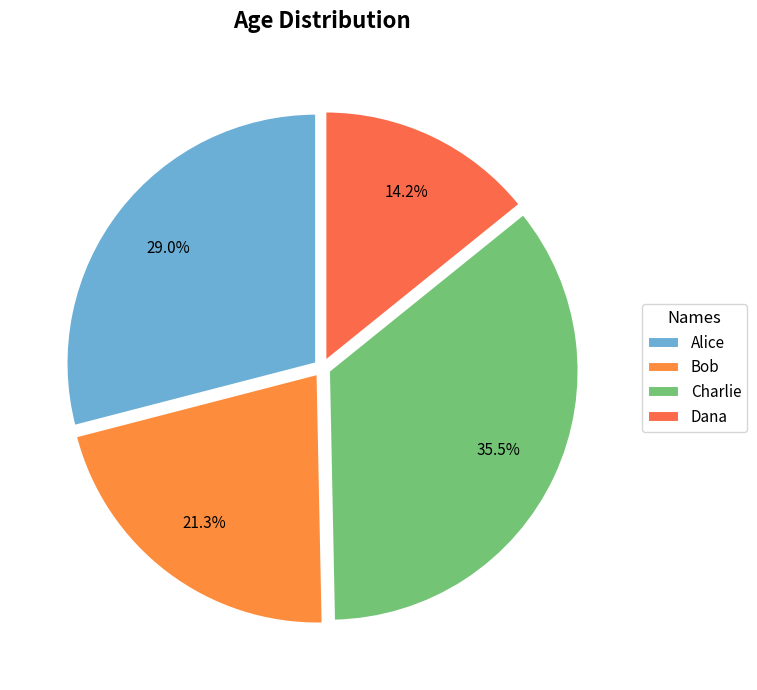

Which has a higher value, Alice or Bob?

Alice